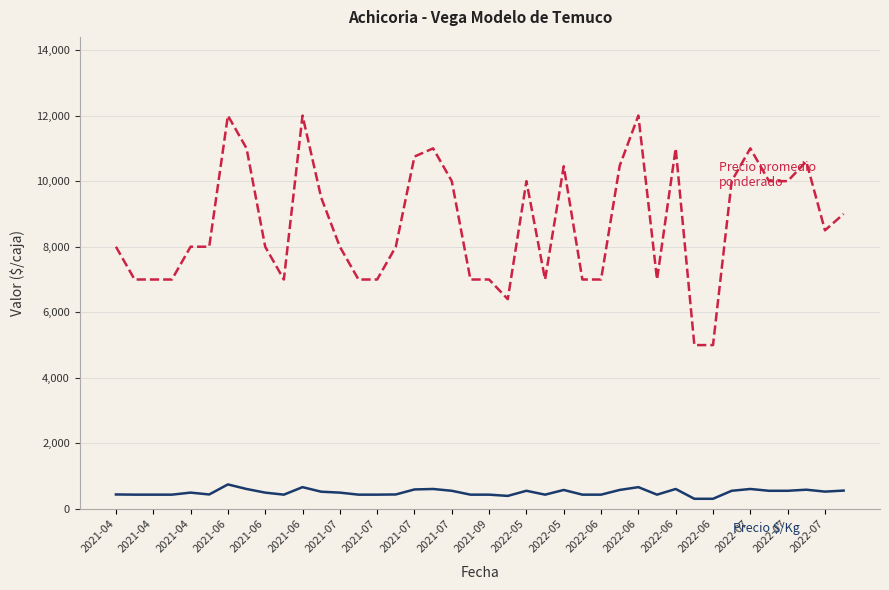

What is the greatest value displayed?

12000